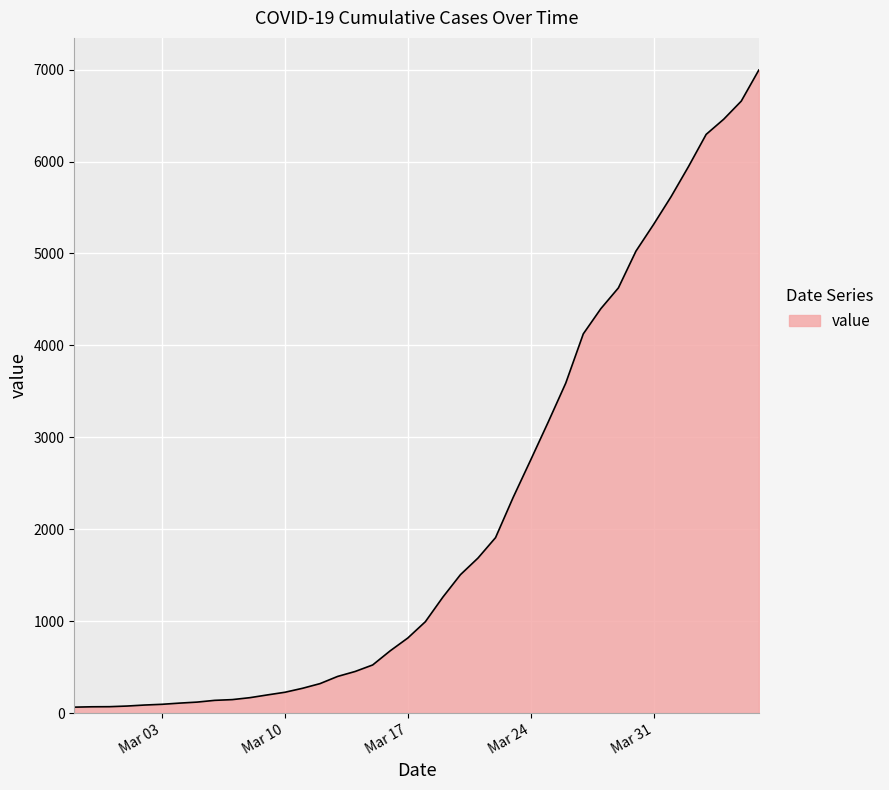

What is the difference between the maximum and minimum values?

6931